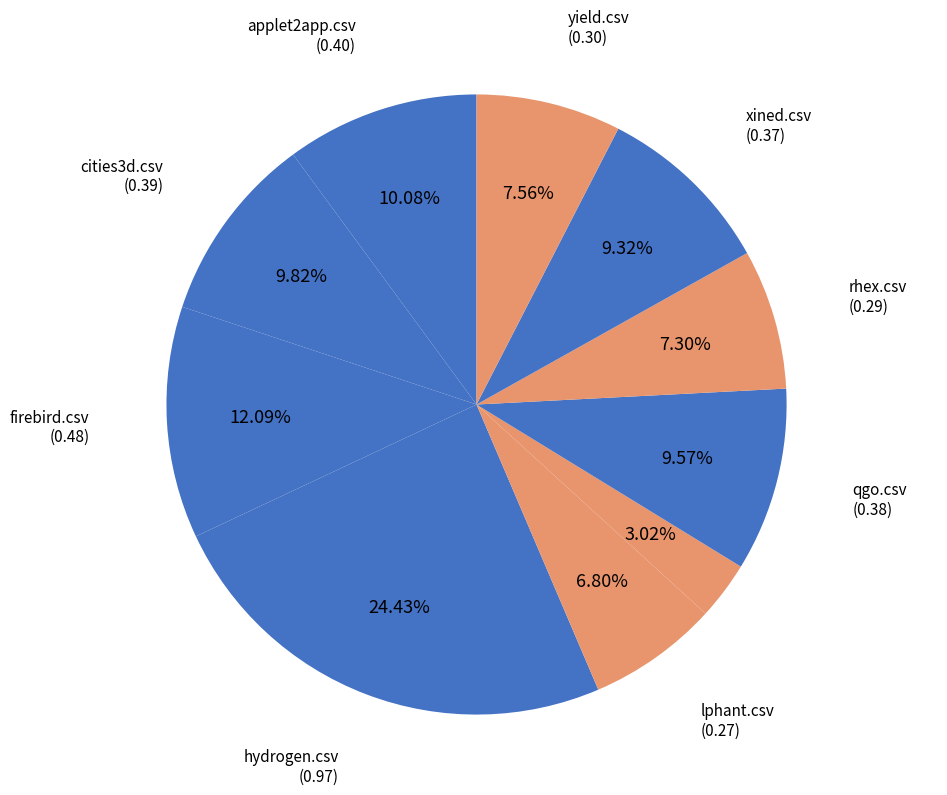

How many slices are in this pie chart?

10